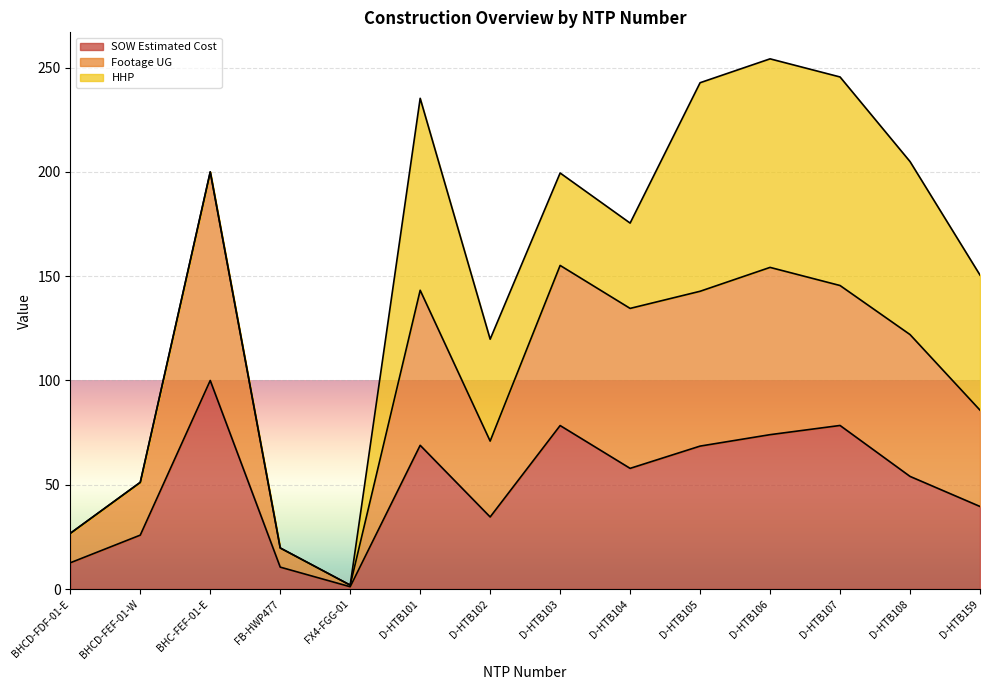

True or false: SOW Estimated Cost (line) and HHP (line) cross at least once.

False